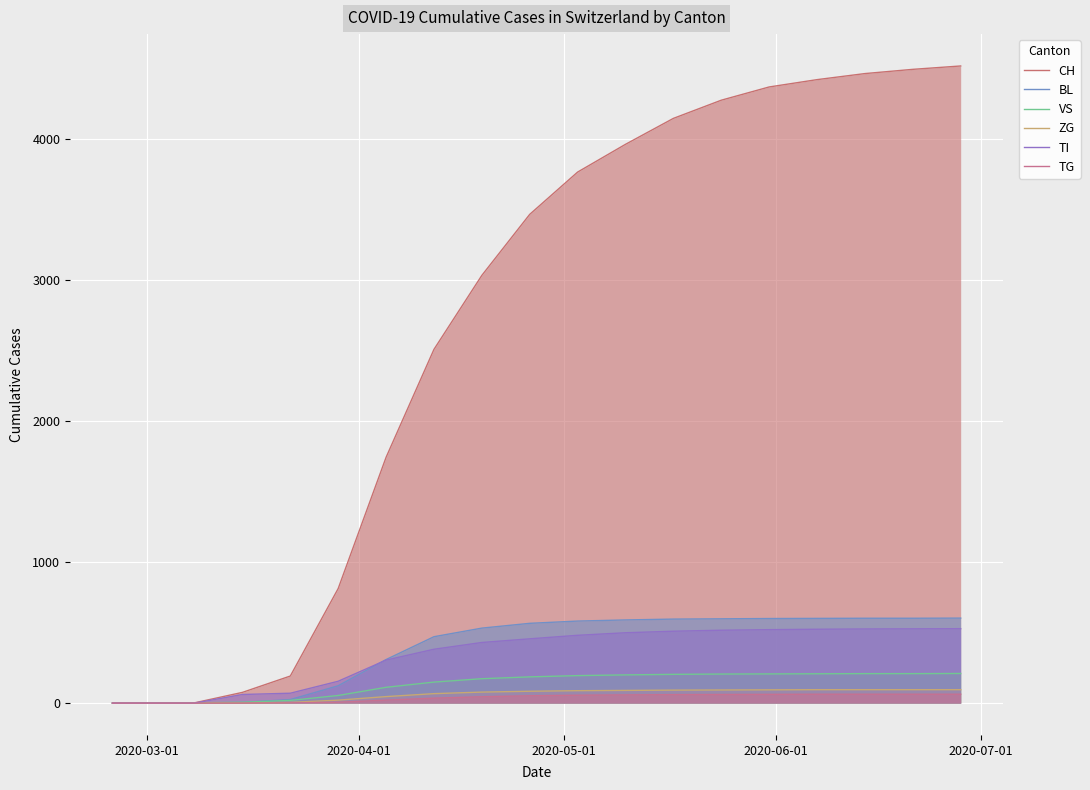

How many lines are shown in the chart?

6